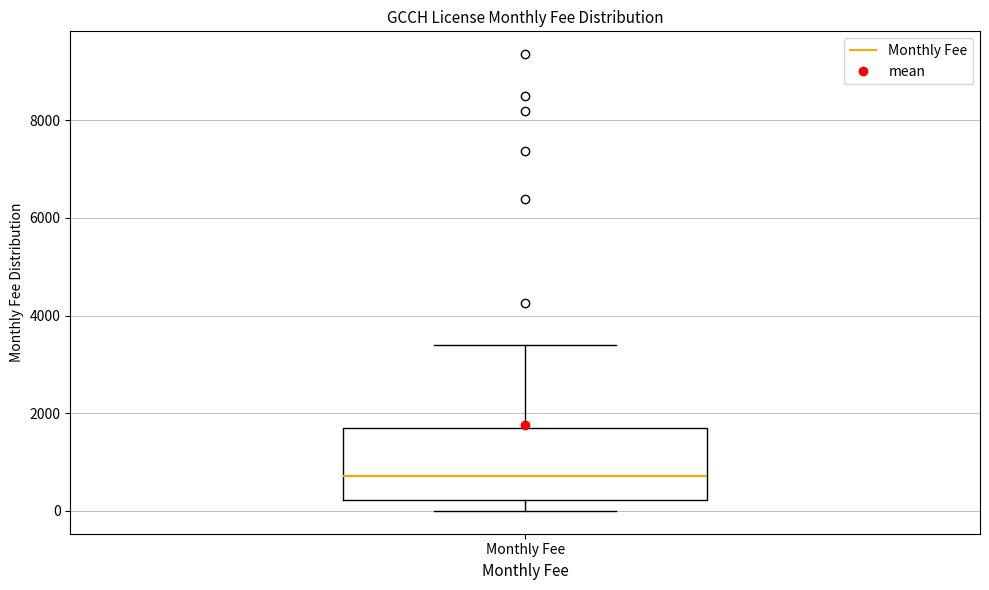

Transcribe this box plot: give where the median line is, the range the box spans, and where the two whiskers end, as read against the y-axis. The values are not printed on the chart, so give them approximately, as read against the axis.

median 800, box 200 to 1800, whiskers 0 to 3400